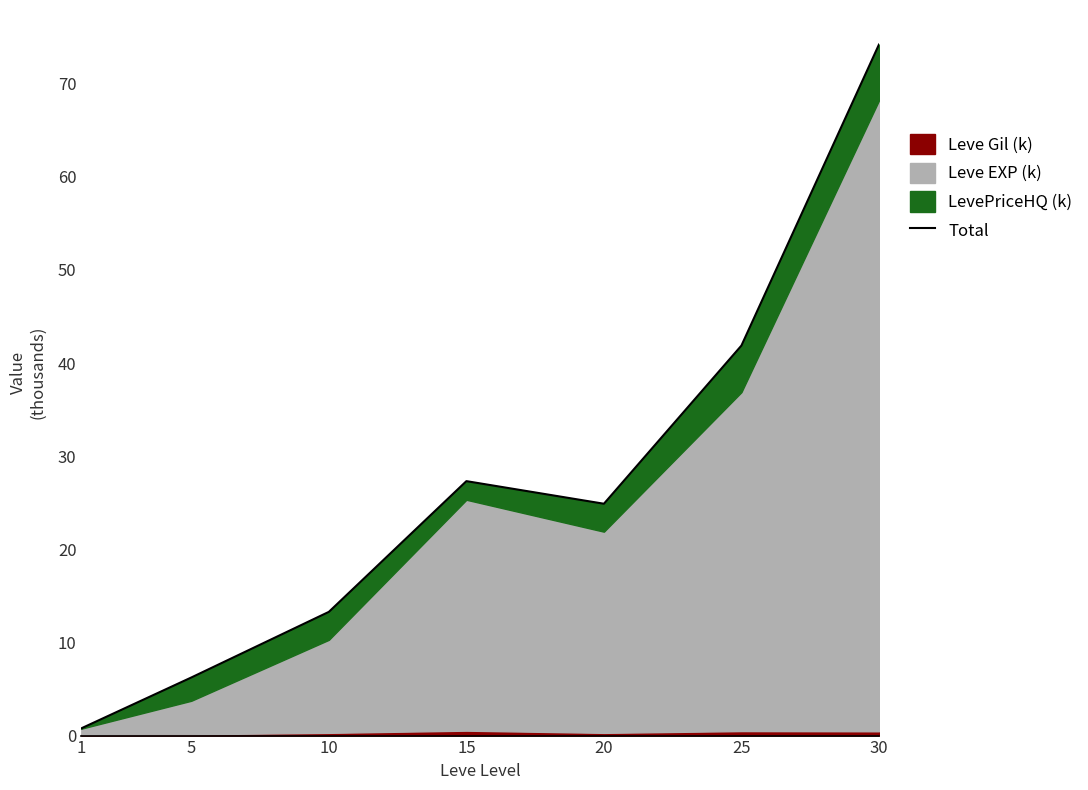

The value at 20 is 24.9. True or false?

True